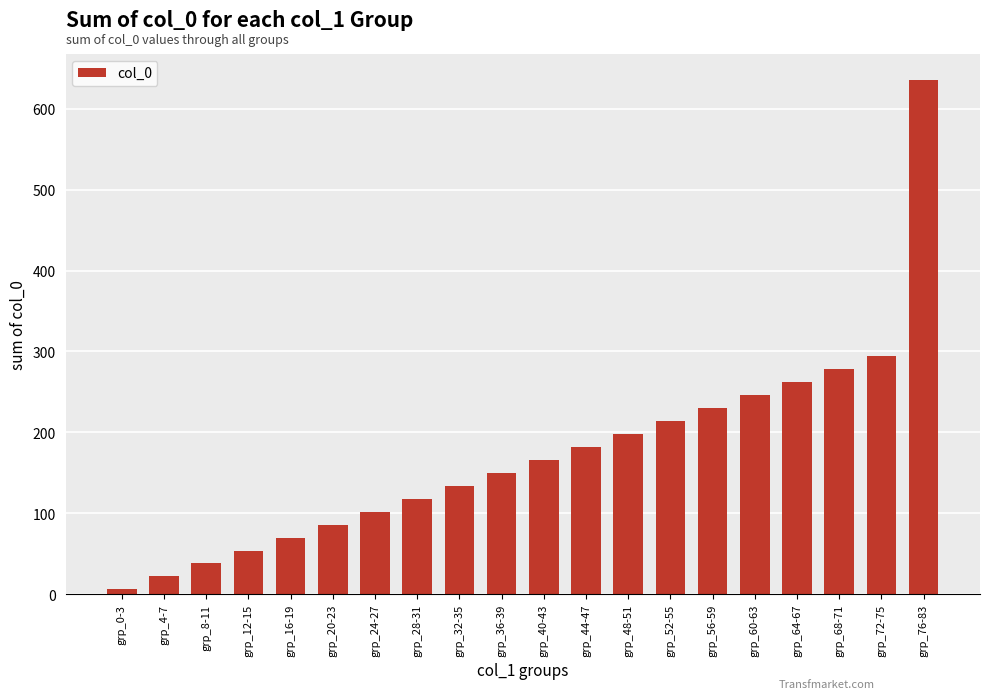

Is it true that the value at grp_52-55 is 287?

False